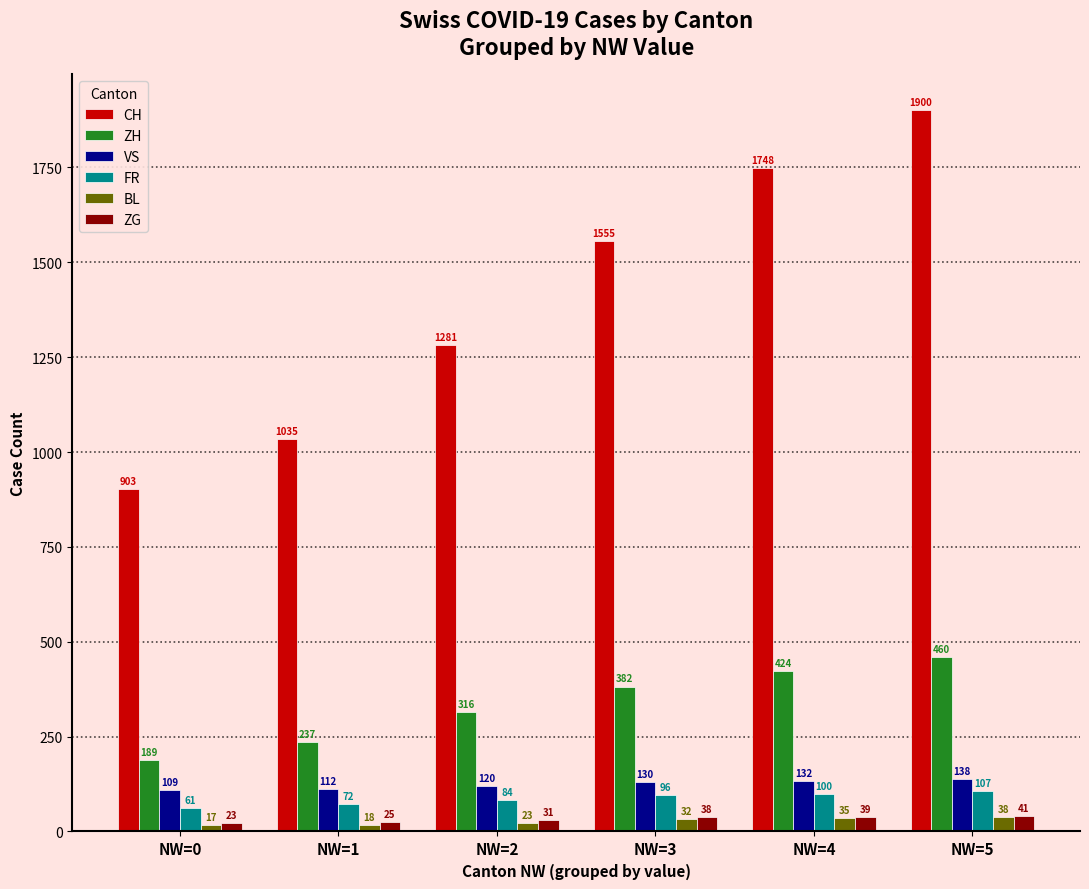

What is the total value across all series at NW=5?

2684